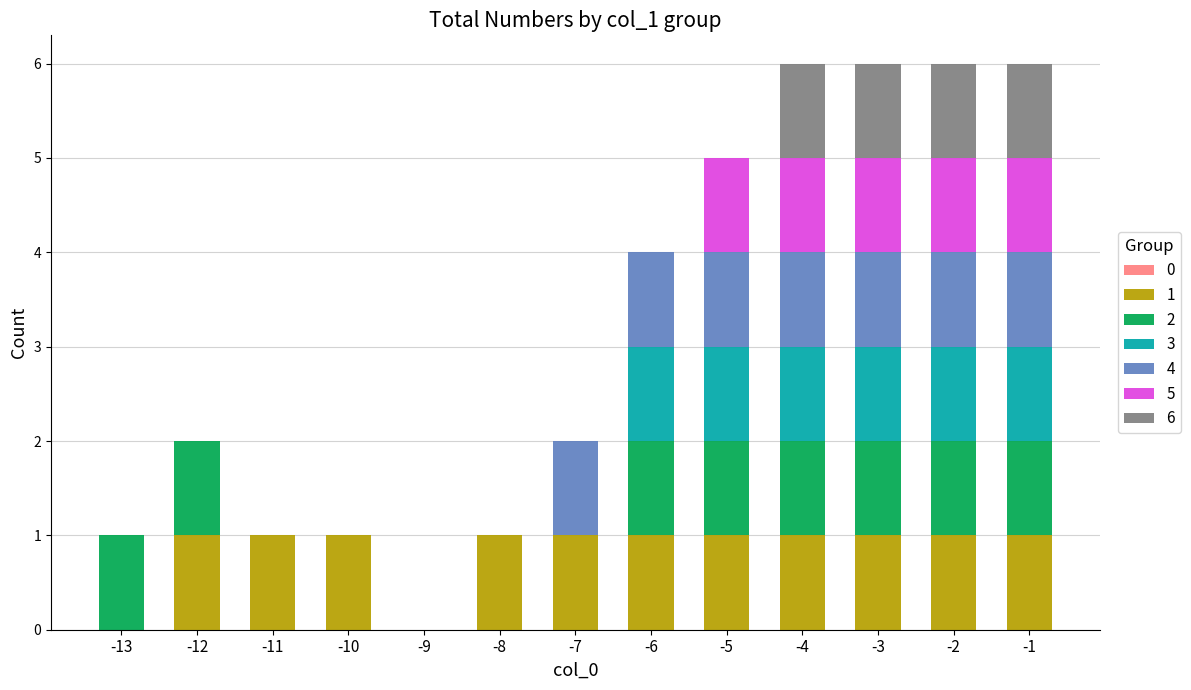

Between -7 and -6, which series saw the biggest shift?

2